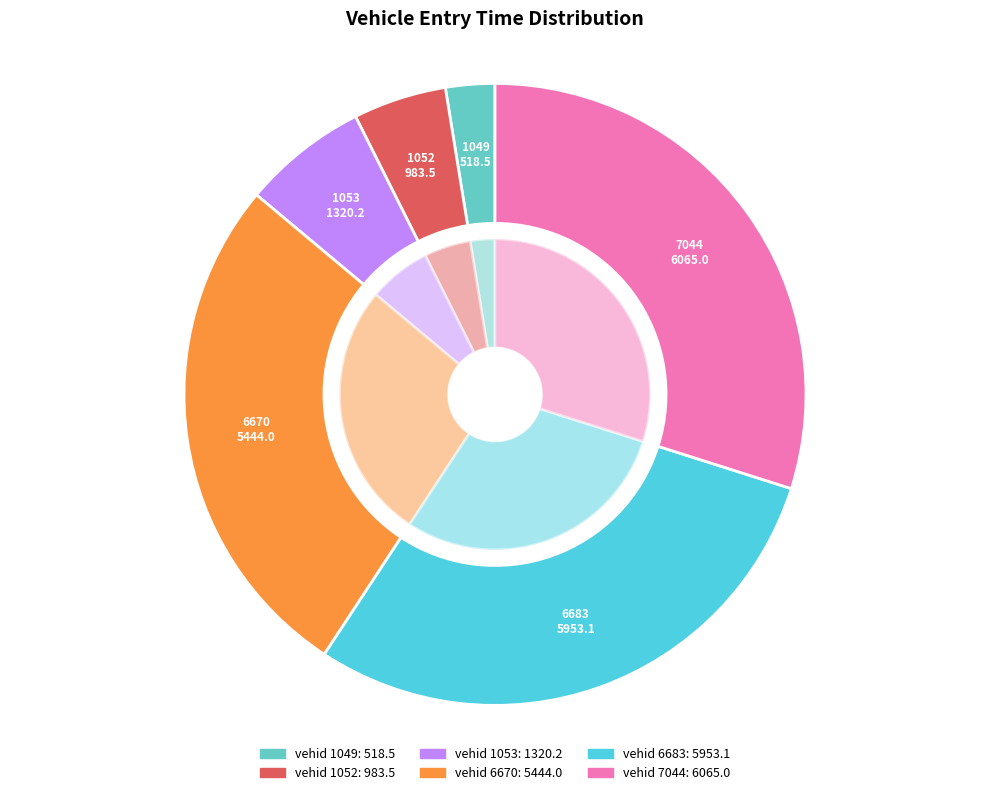

Which slice is the largest?

7044